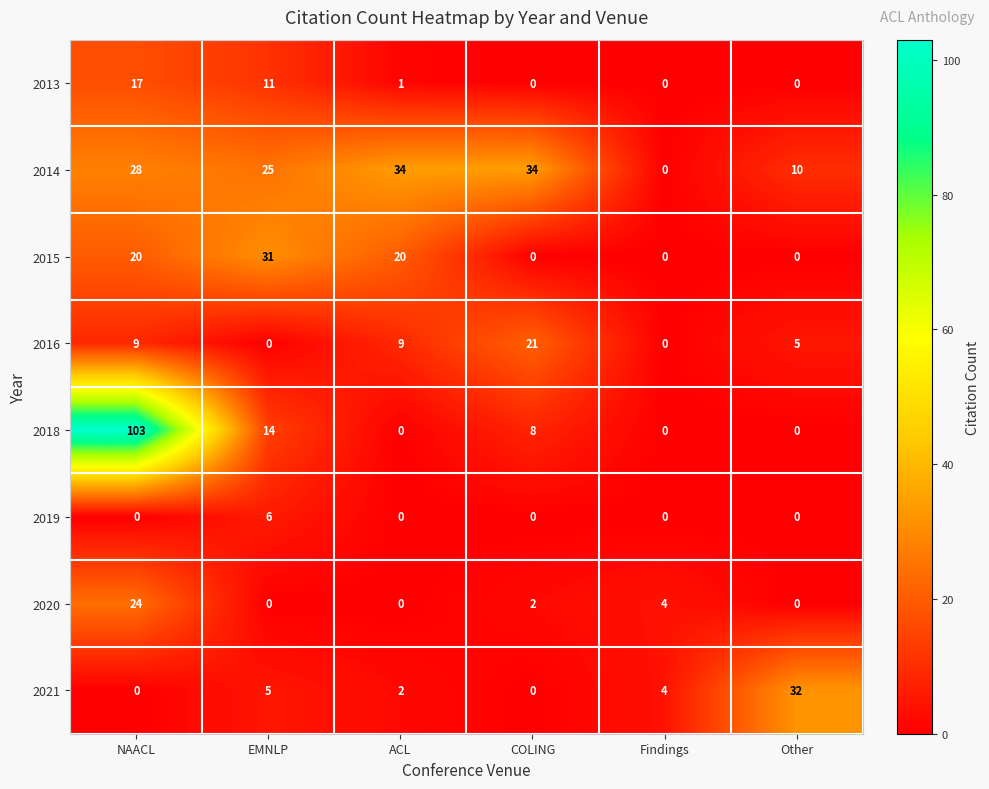

What is the spread (max minus min) of values at COLING?

34